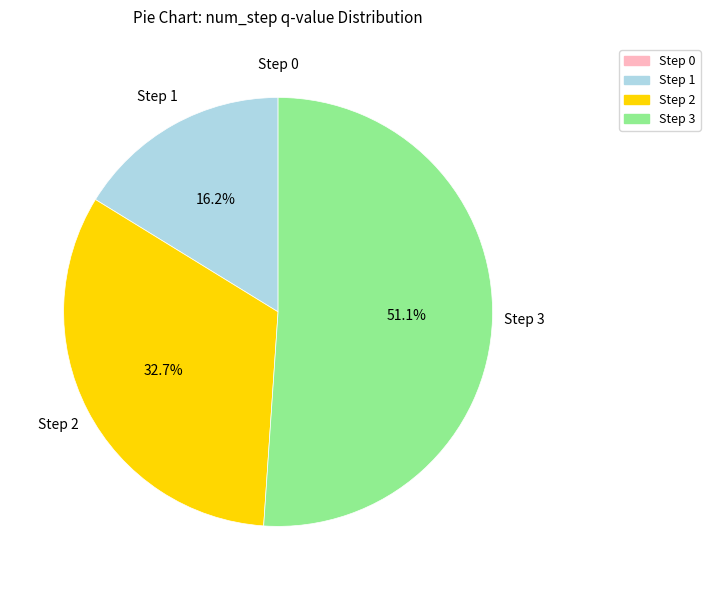

Is there a majority slice in this chart?

Yes